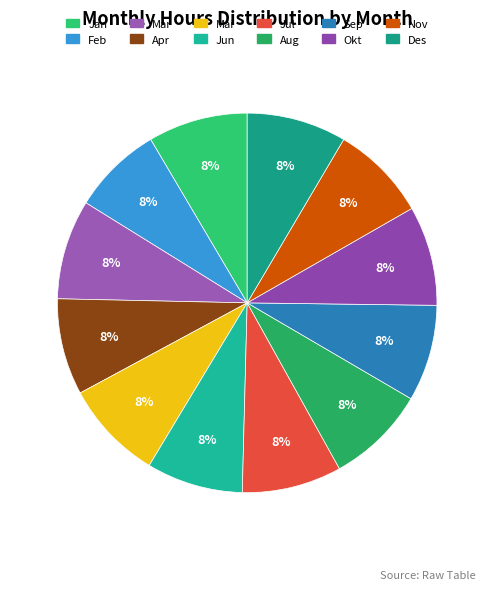

Does any single category account for the majority?

No